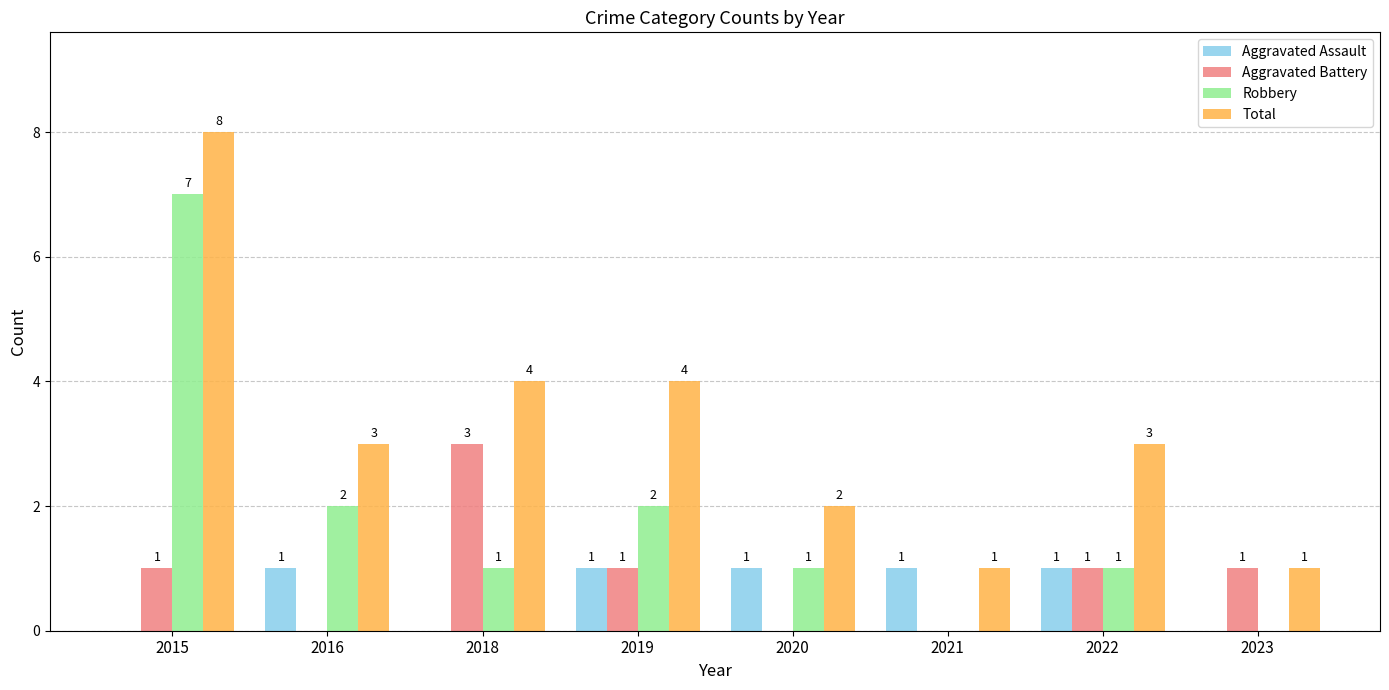

How many positive values does the Aggravated Assault series have?

5